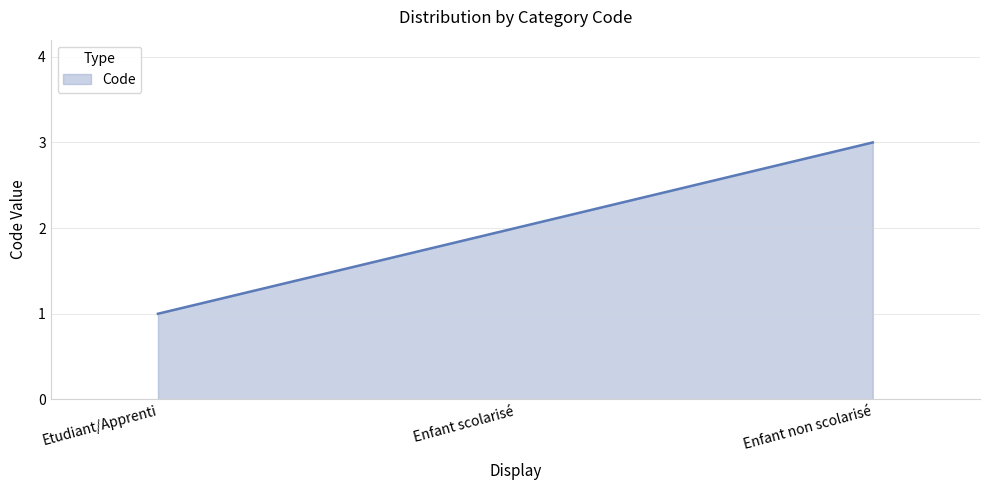

The value at Etudiant/Apprenti is 2. True or false?

False